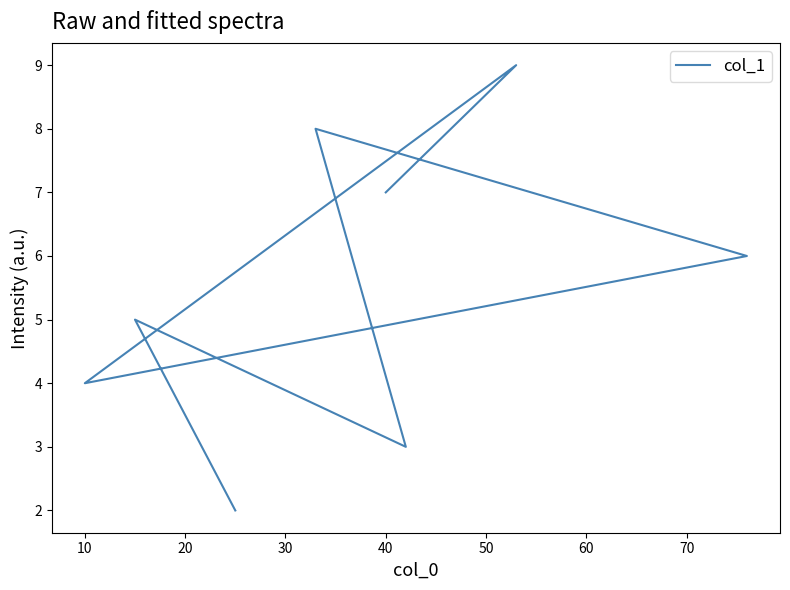

Count the number of data series in this chart.

1